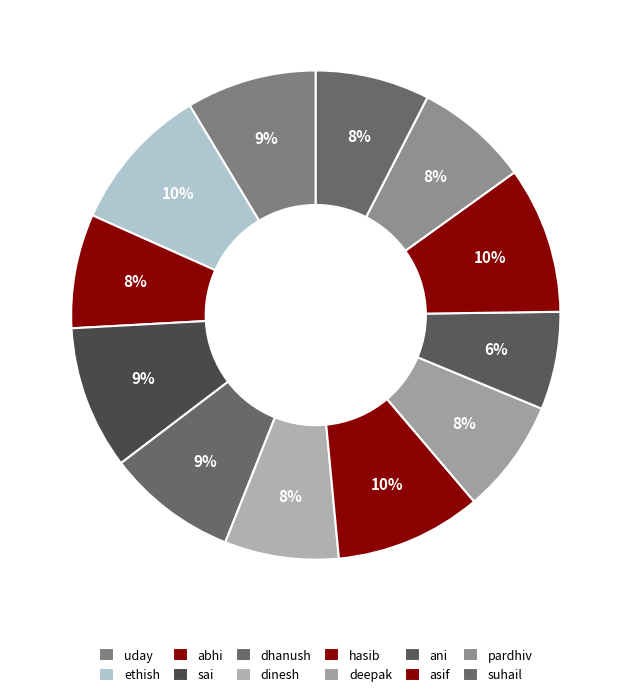

How many slices are in this pie chart?

12